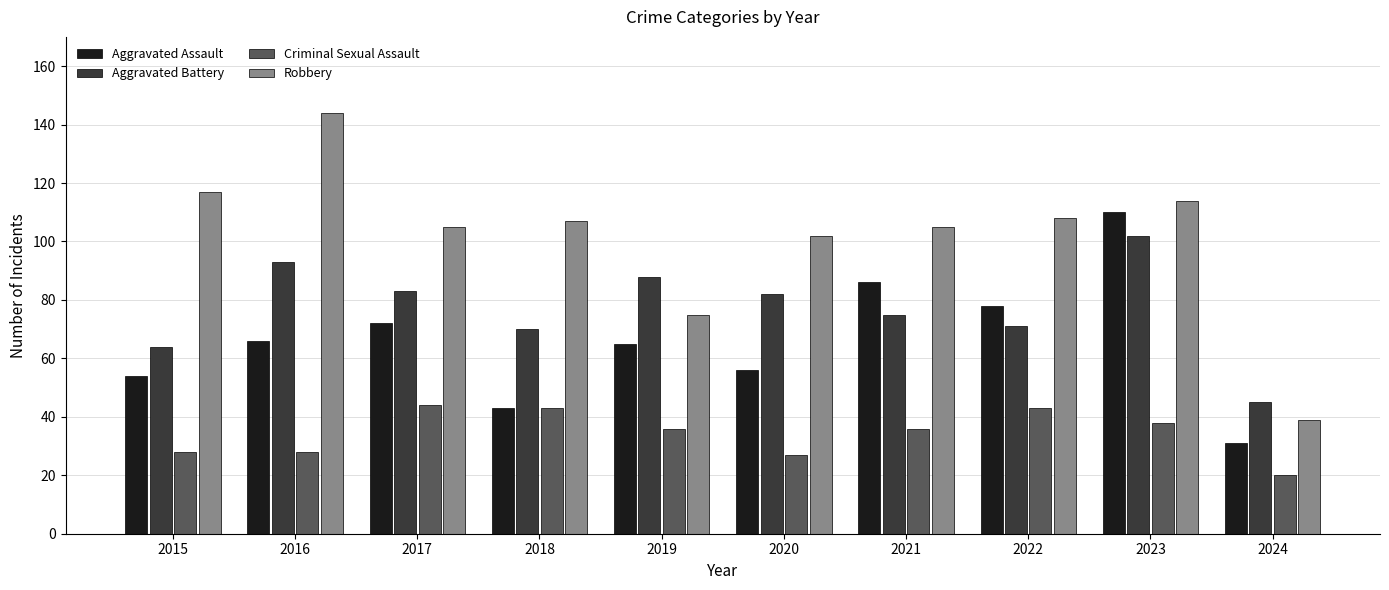

What is the average value of the Criminal Sexual Assault series?

34